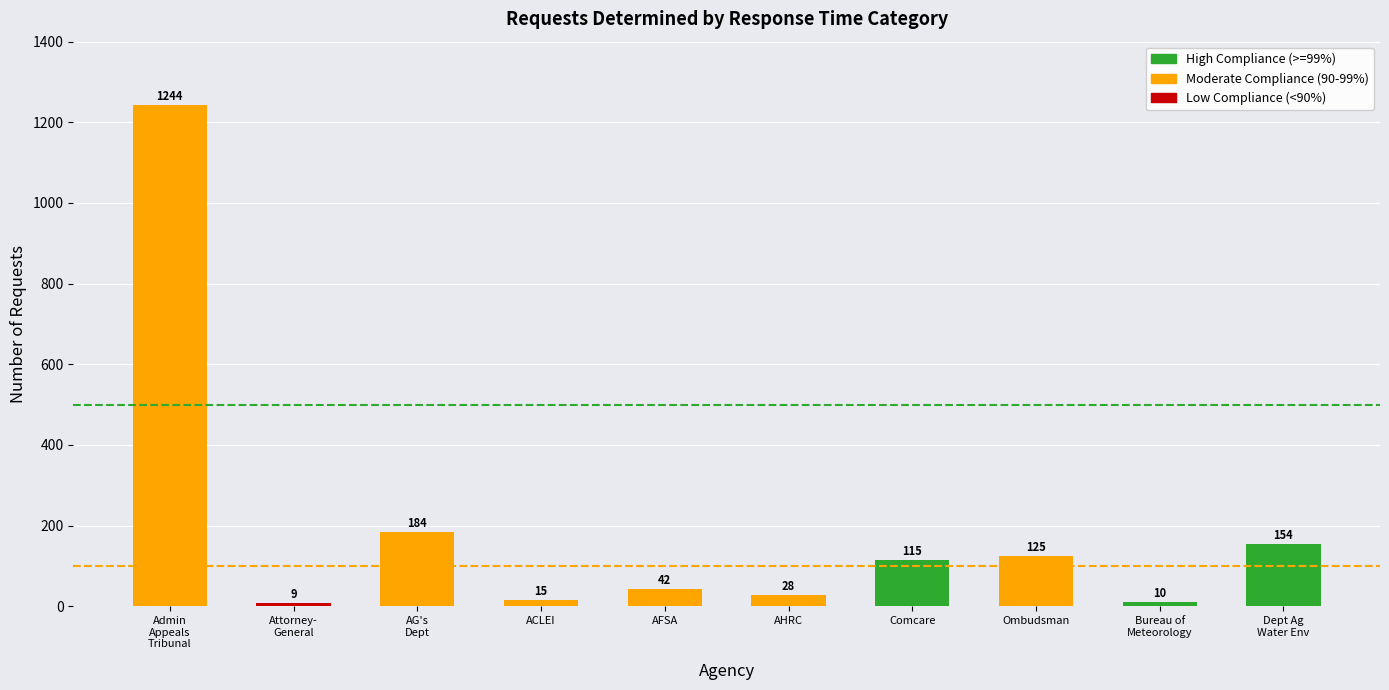

What is the minimum value shown in the chart?

9